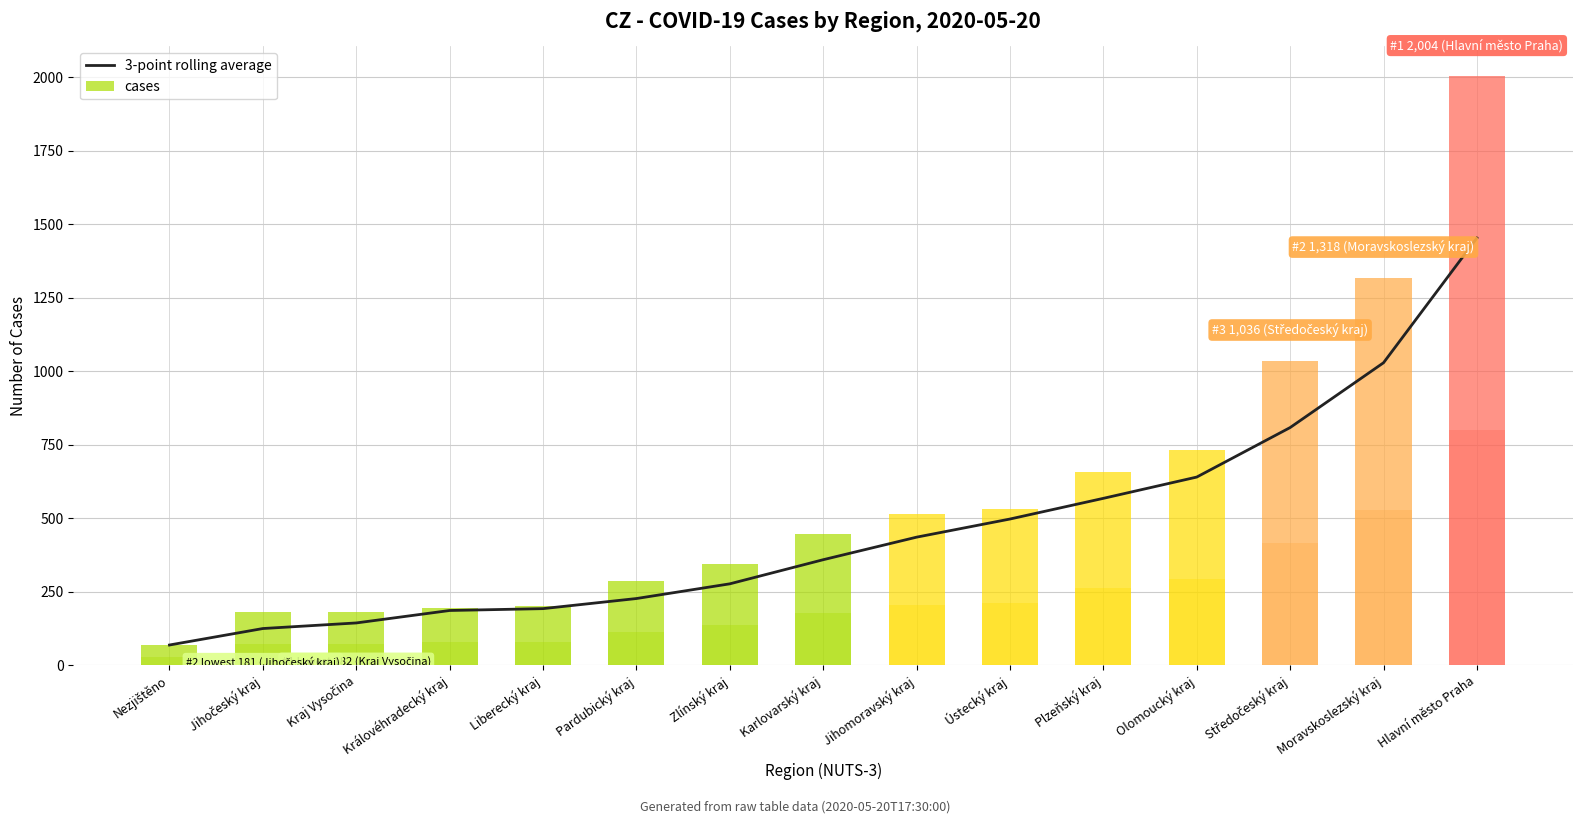

What is the maximum value shown in the chart?

1452.7